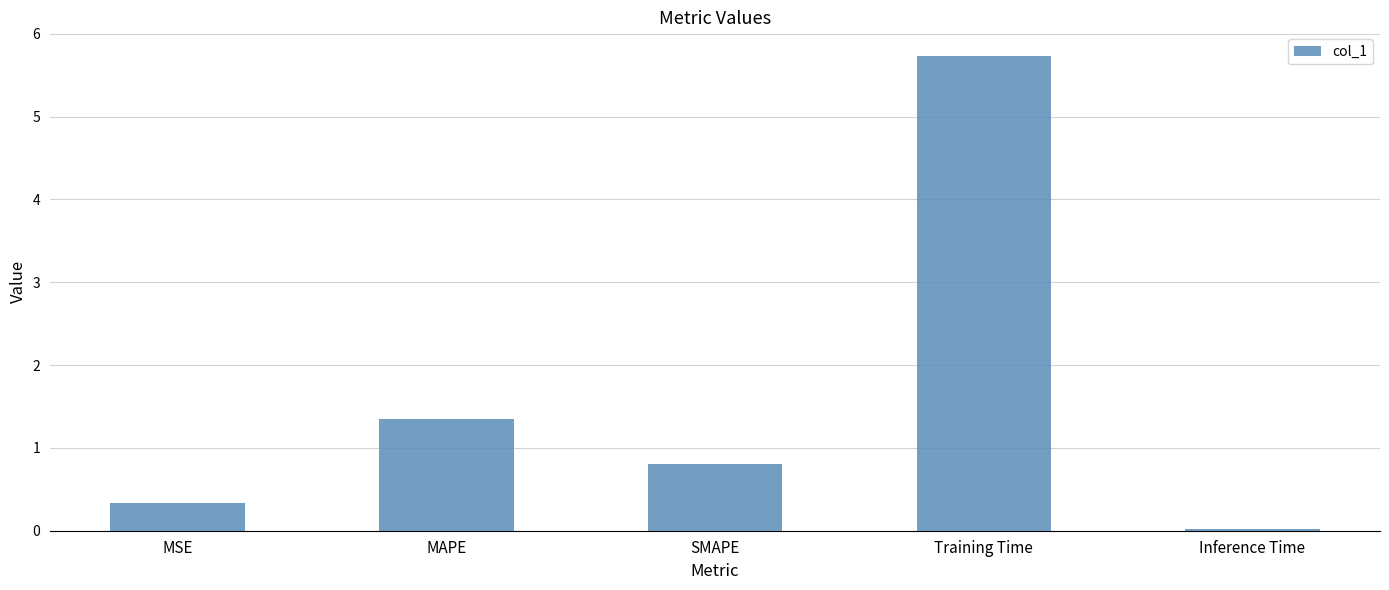

What is the label of the 1st bar from the left?

MSE